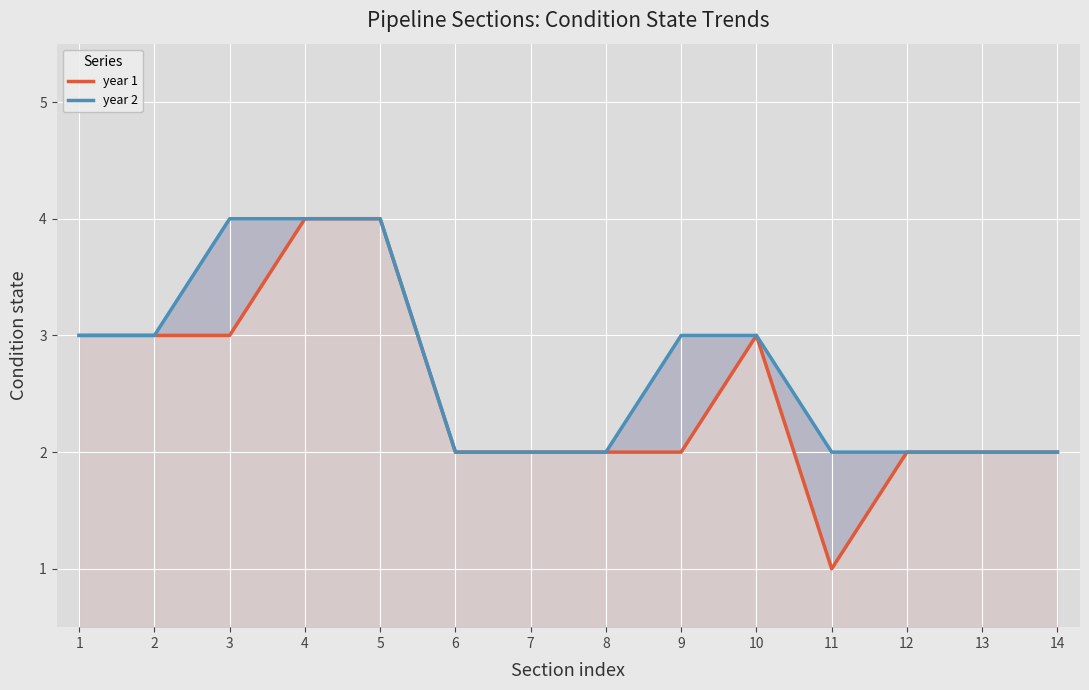

What is the sum of the year 2 values at 14 and 4?

6